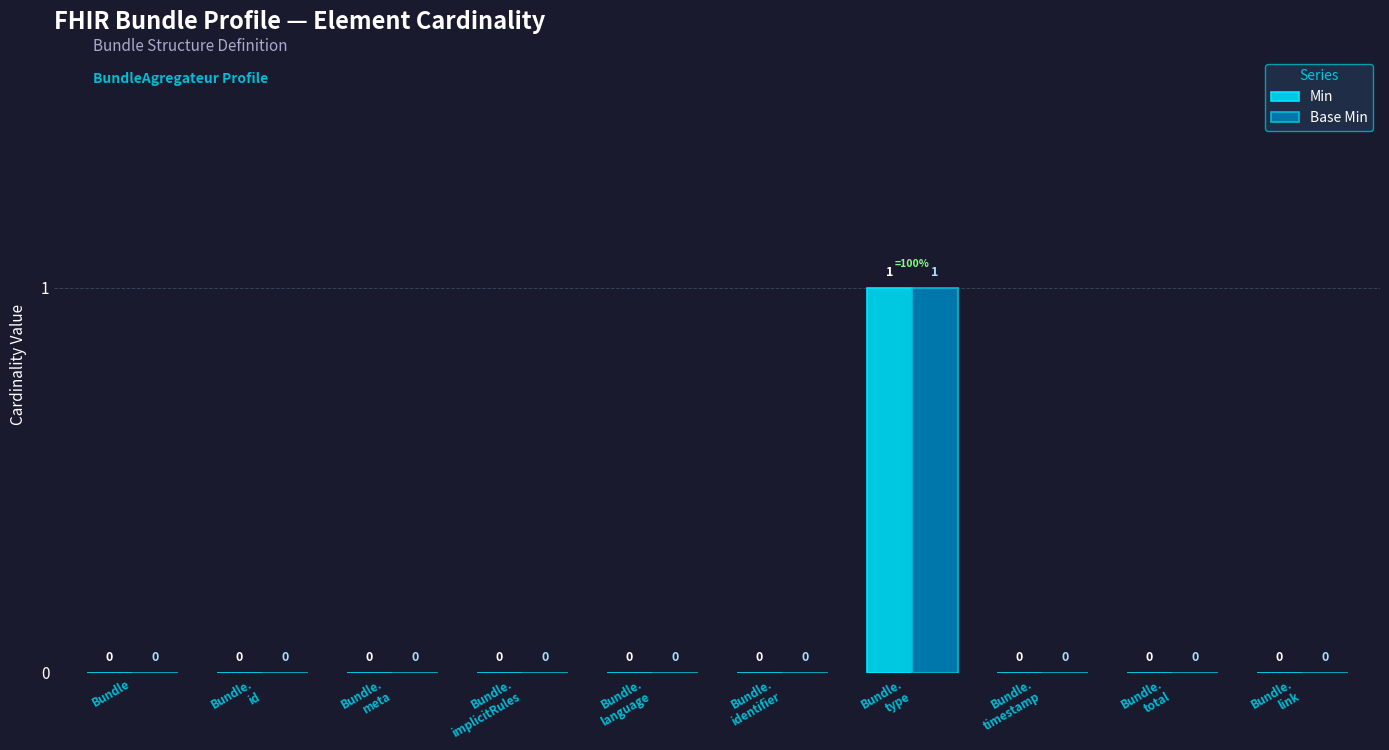

What are all the series names shown in the legend?

Min, Base Min